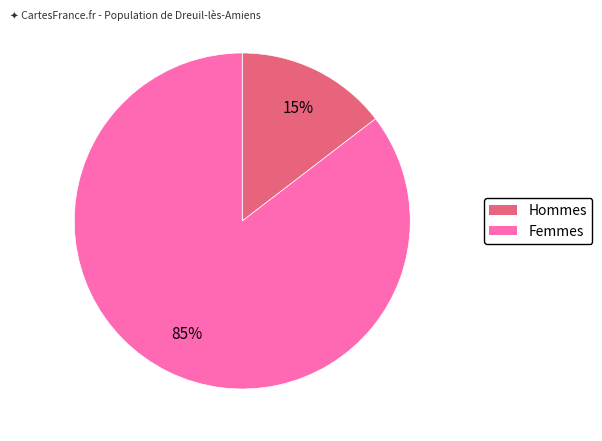

Is there any slice that represents more than half of the pie?

Yes